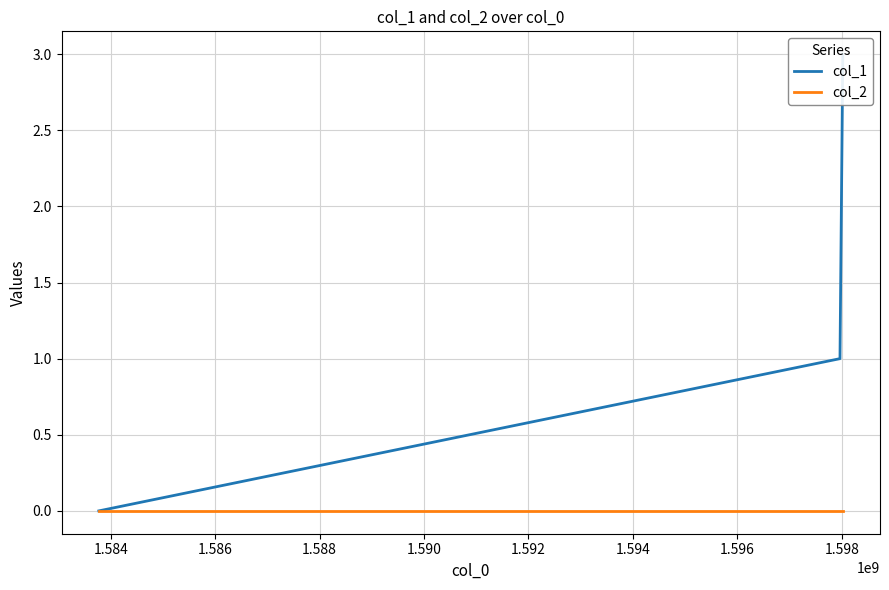

What are all the series names shown in the legend?

col_1, col_2